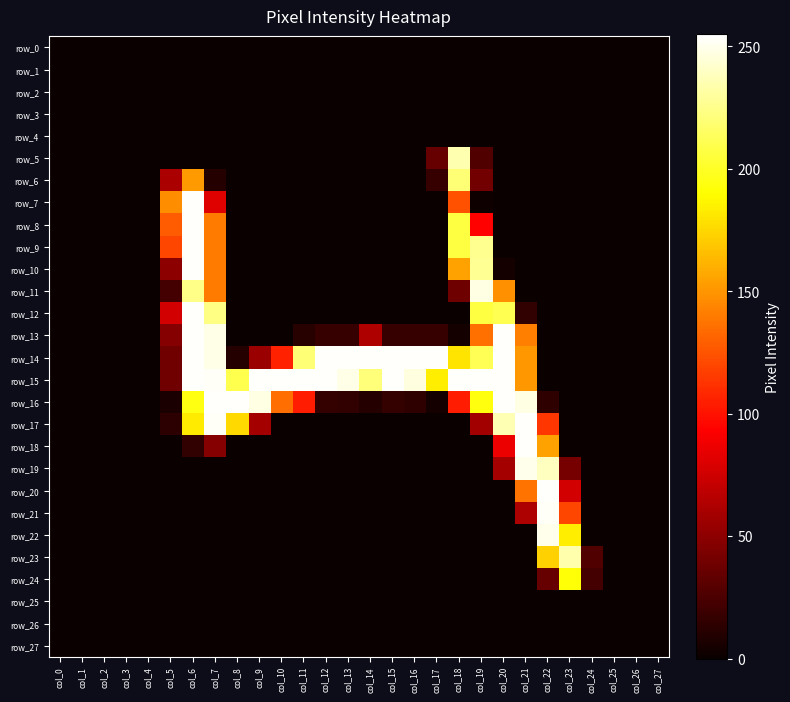

At which category does the chart reach its minimum across all series?

col_0